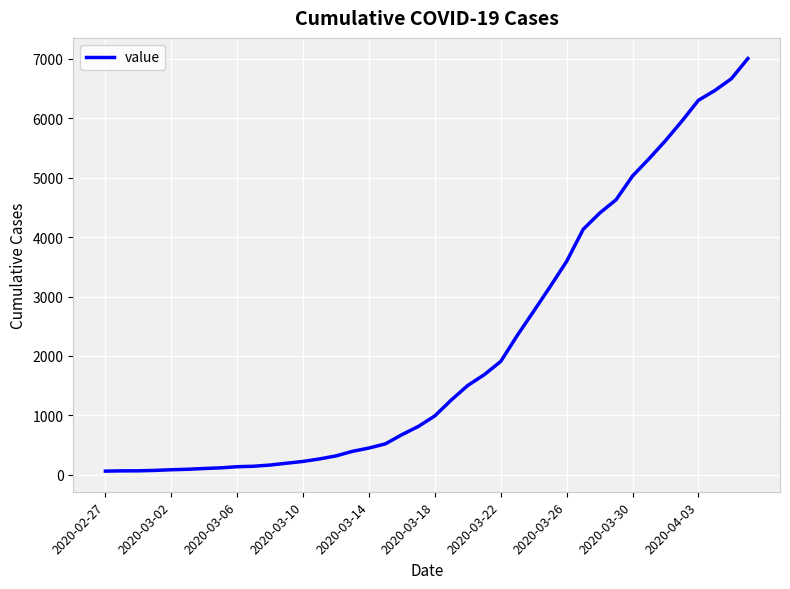

What is the greatest value displayed?

7003